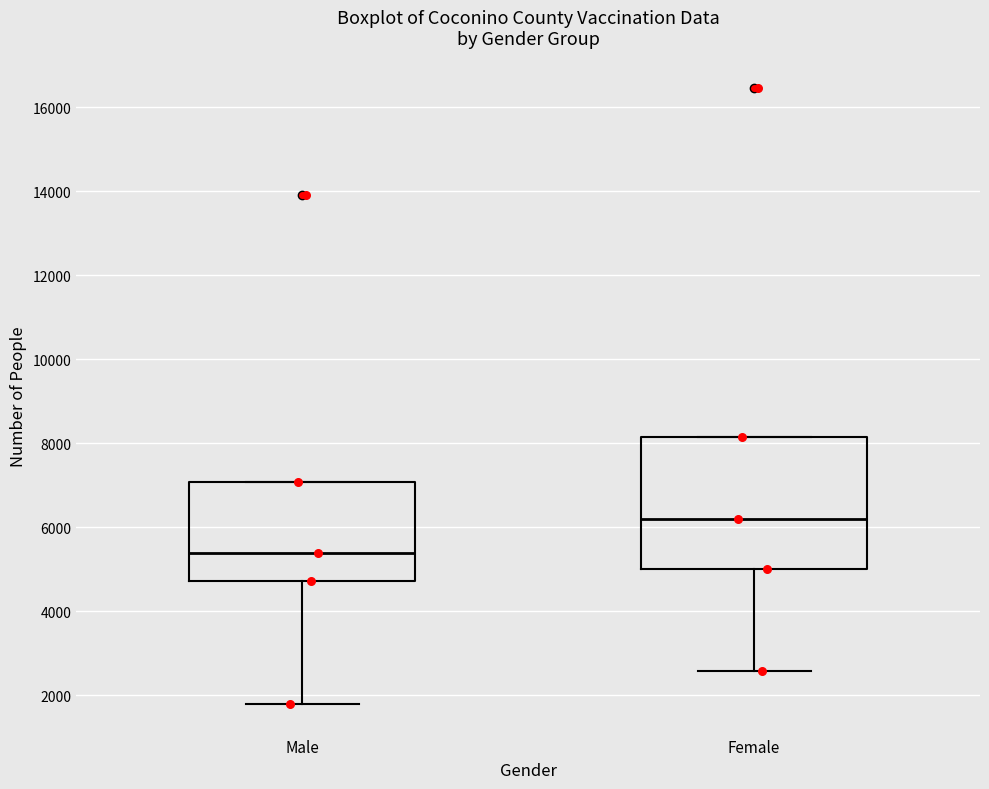

Which box has the highest median line?

Female